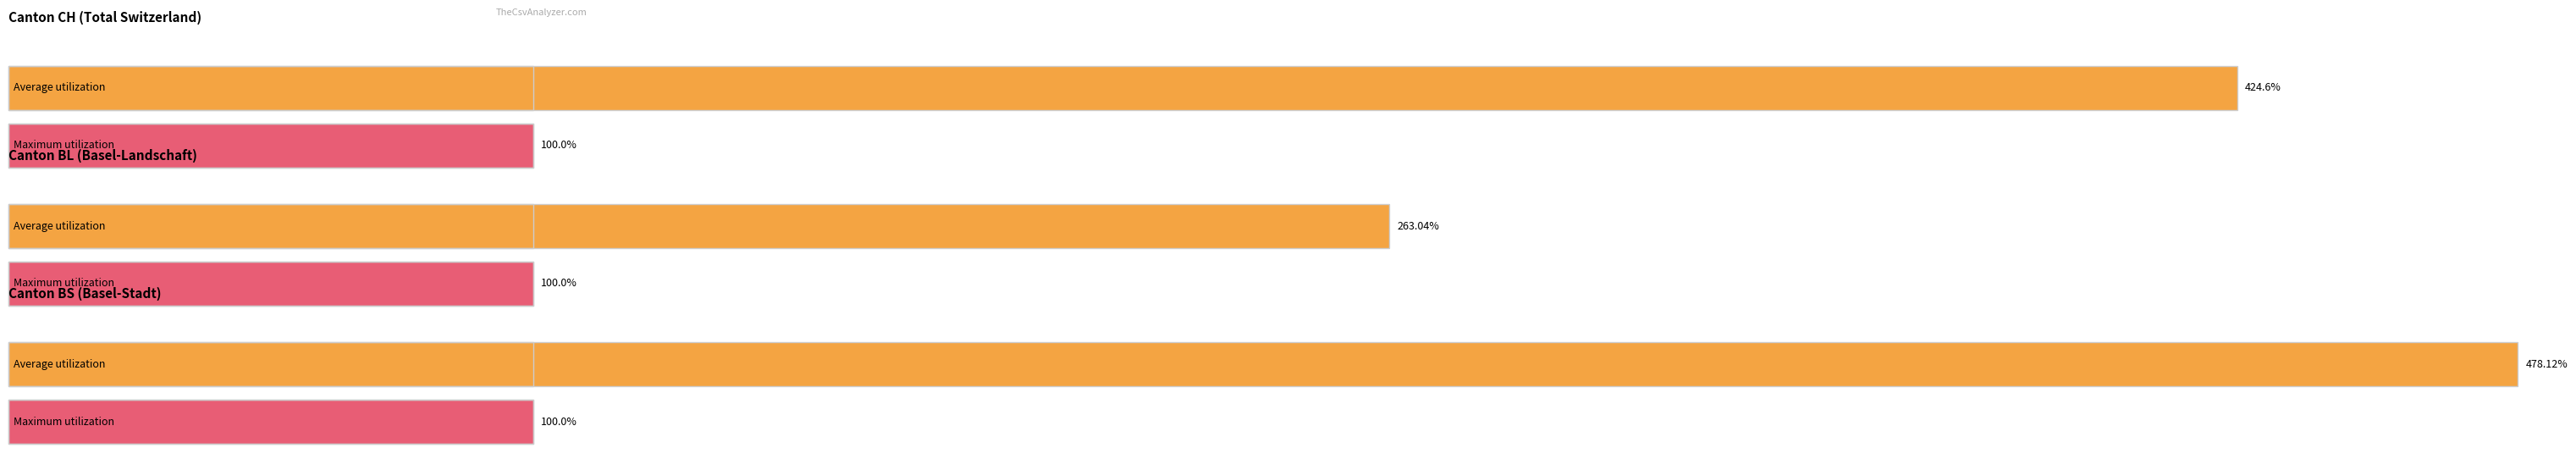

Does the chart contain any negative values?

No